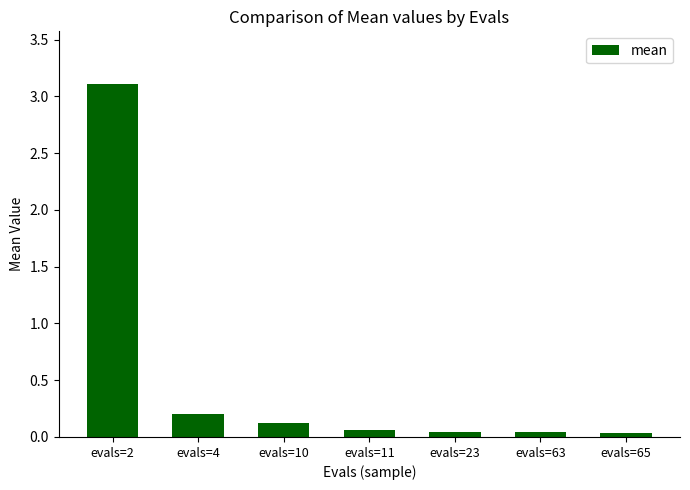

What is the value of the 2nd bar from the left?

0.2